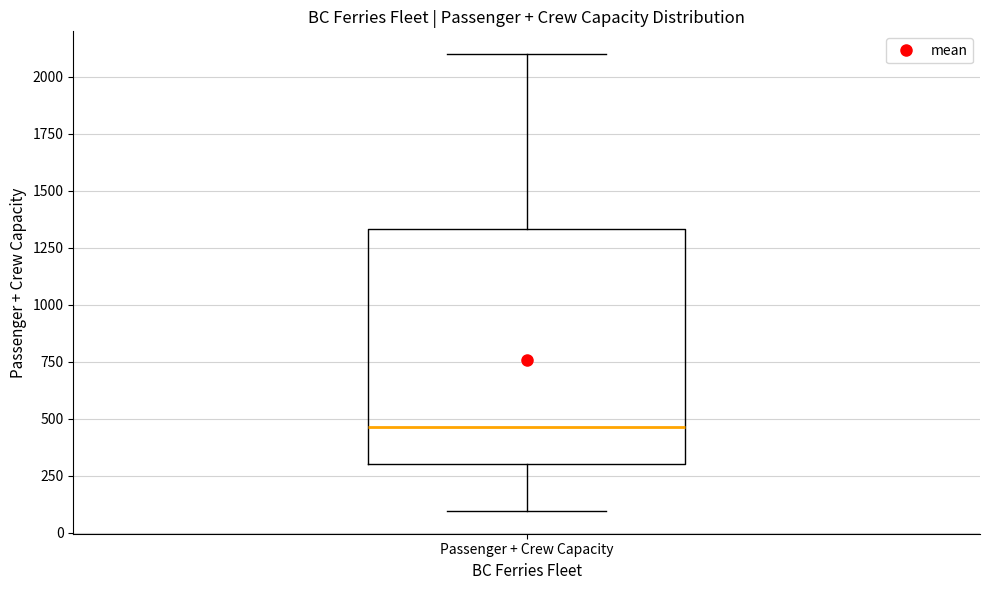

Transcribe this box plot: give where the median line is, the range the box spans, and where the two whiskers end, as read against the y-axis. The values are not printed on the chart, so give them approximately, as read against the axis.

median 450, box 300 to 1350, whiskers 100 to 2100